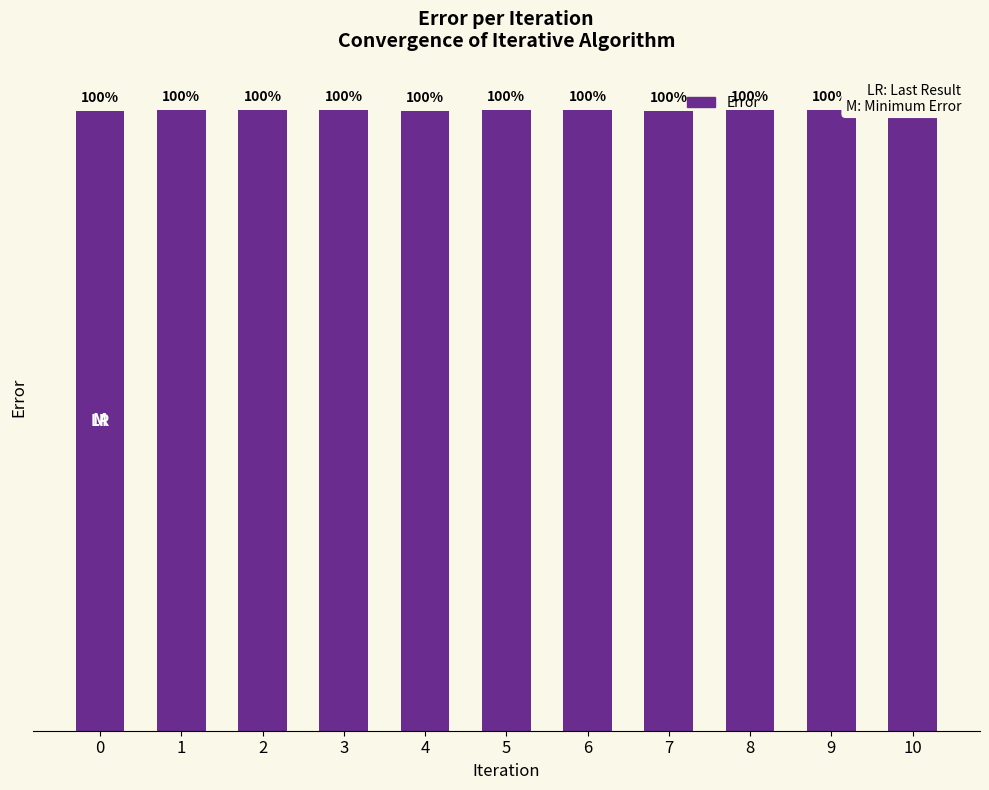

List the labels in order of value, smallest first.

0, 4, 7, 10, 2, 3, 5, 6, 8, 9, 1